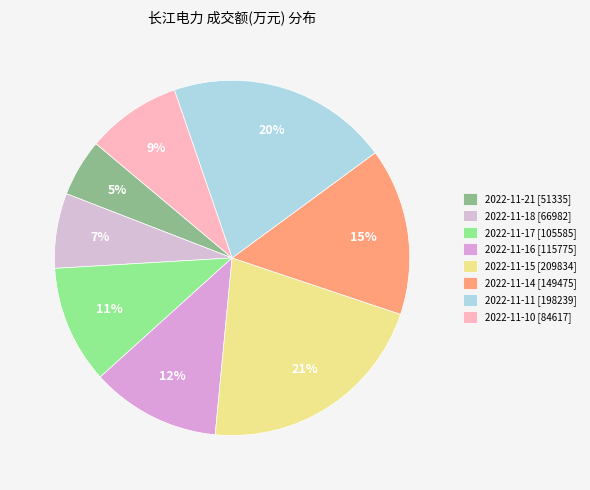

Which category has the biggest portion of the pie?

2022-11-15